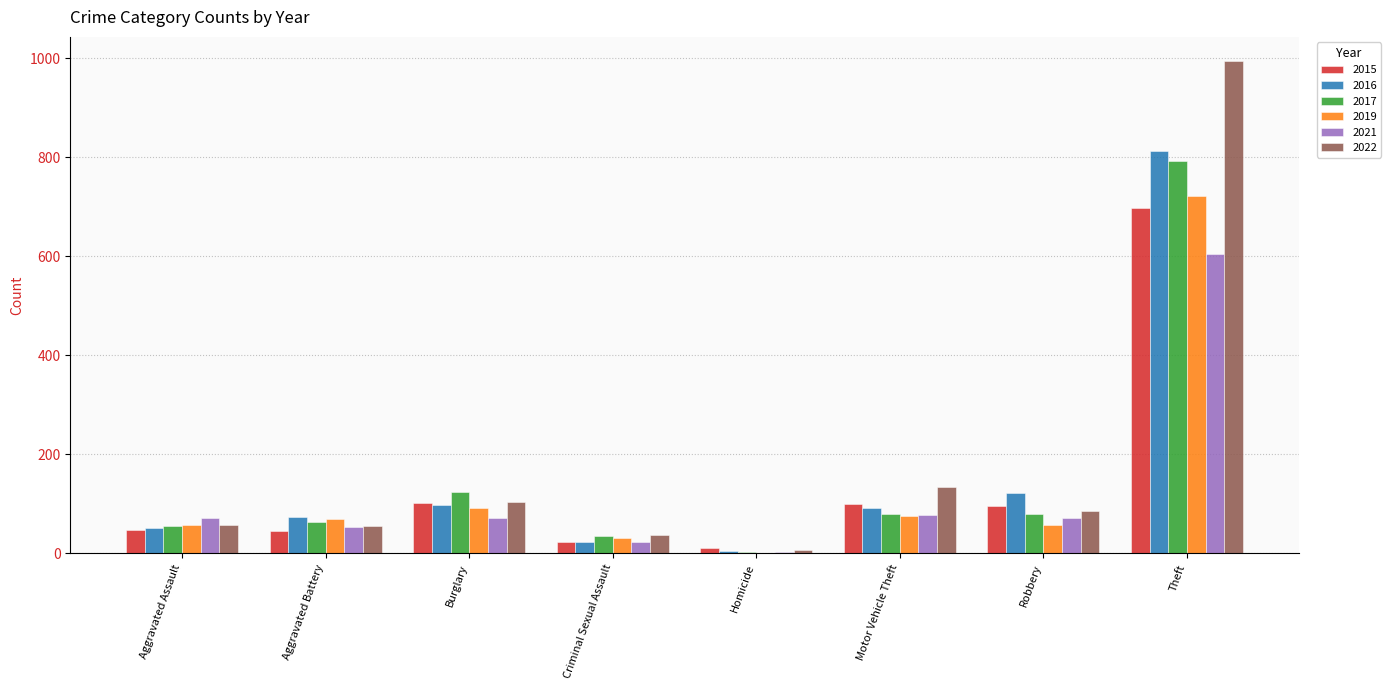

How many distinct data groups are displayed?

6